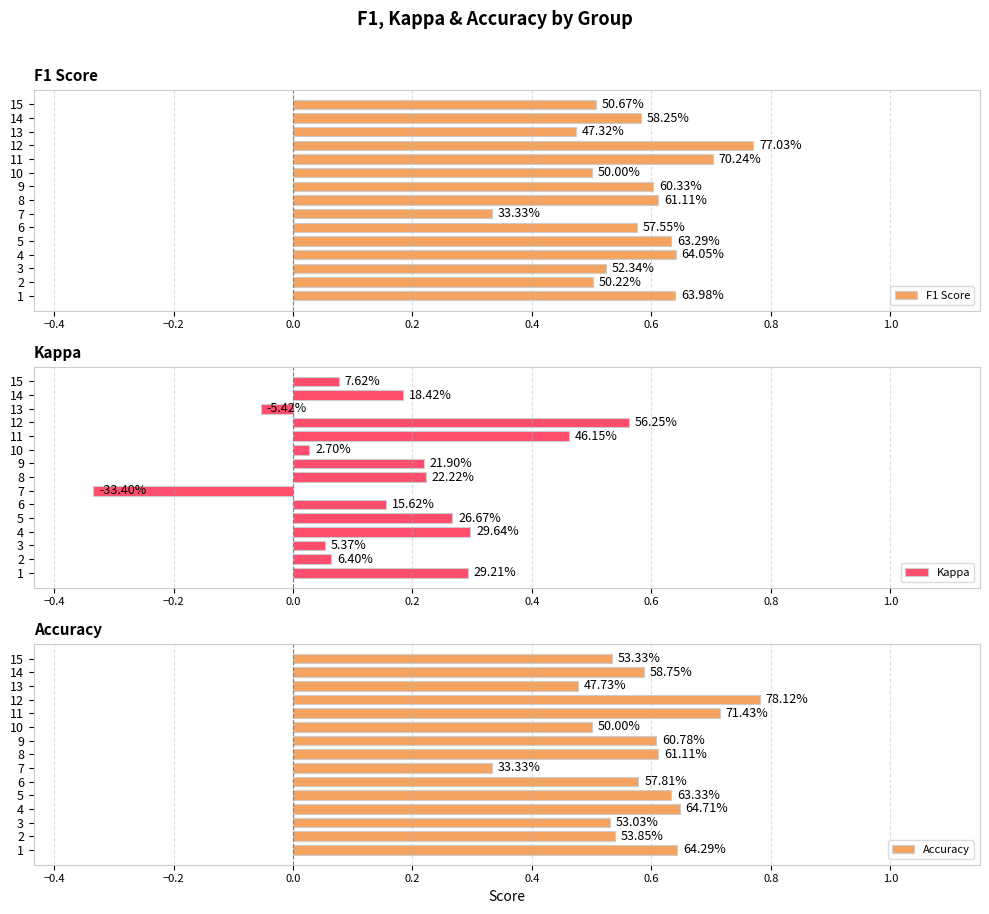

Does the chart contain any negative values?

Yes